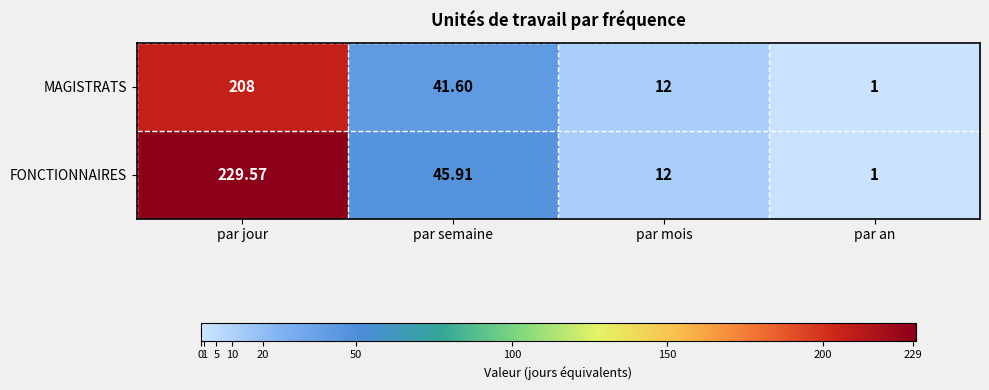

Rank the series by their average value, from highest to lowest.

FONCTIONNAIRES, MAGISTRATS